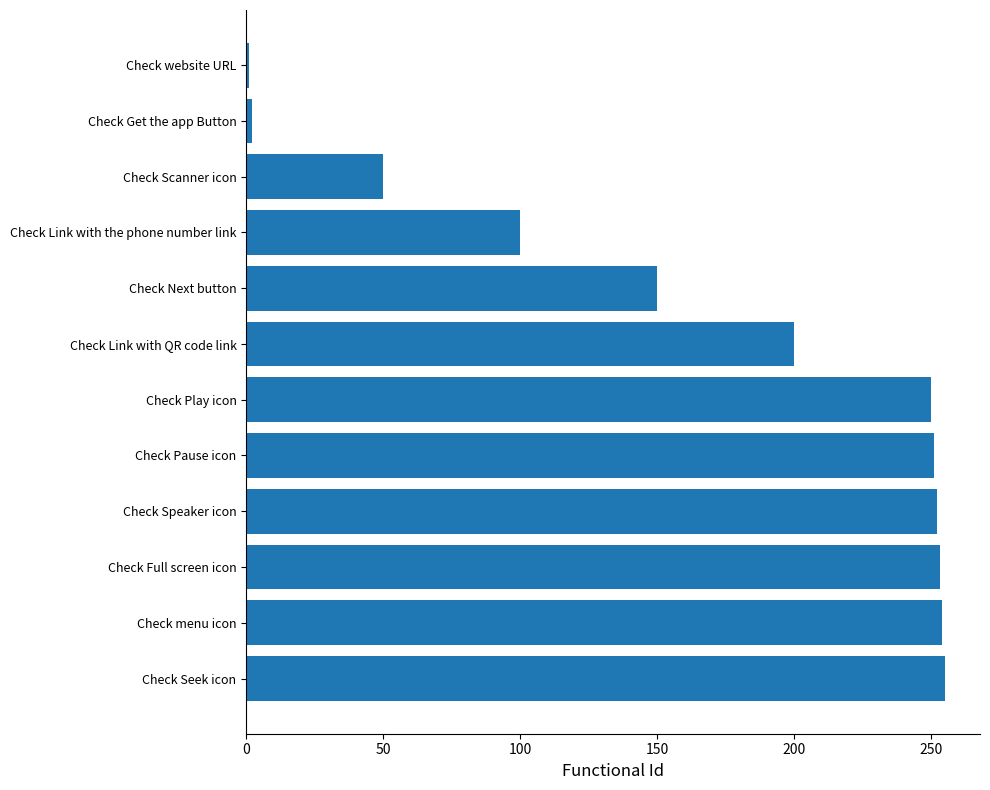

The value at Check Full screen icon is 167. True or false?

False